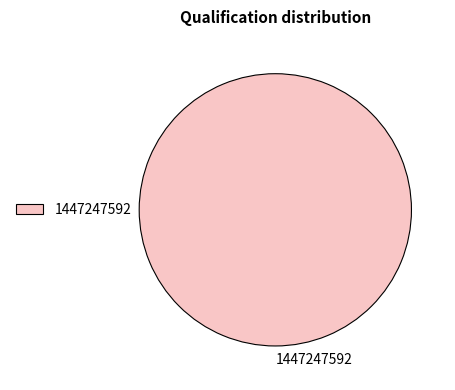

Is there any slice that represents more than half of the pie?

Yes